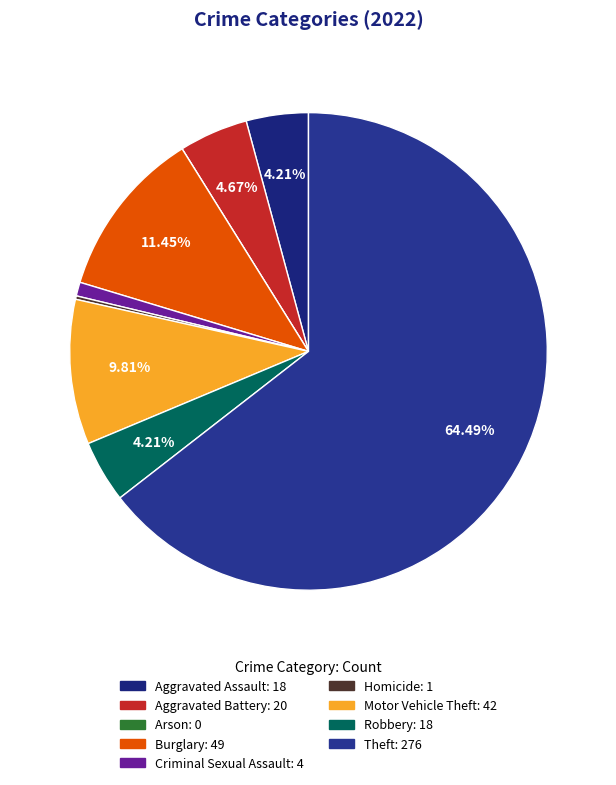

Rank the categories by value from lowest to highest.

Arson, Homicide, Criminal Sexual Assault, Aggravated Assault, Robbery, Aggravated Battery, Motor Vehicle Theft, Burglary, Theft